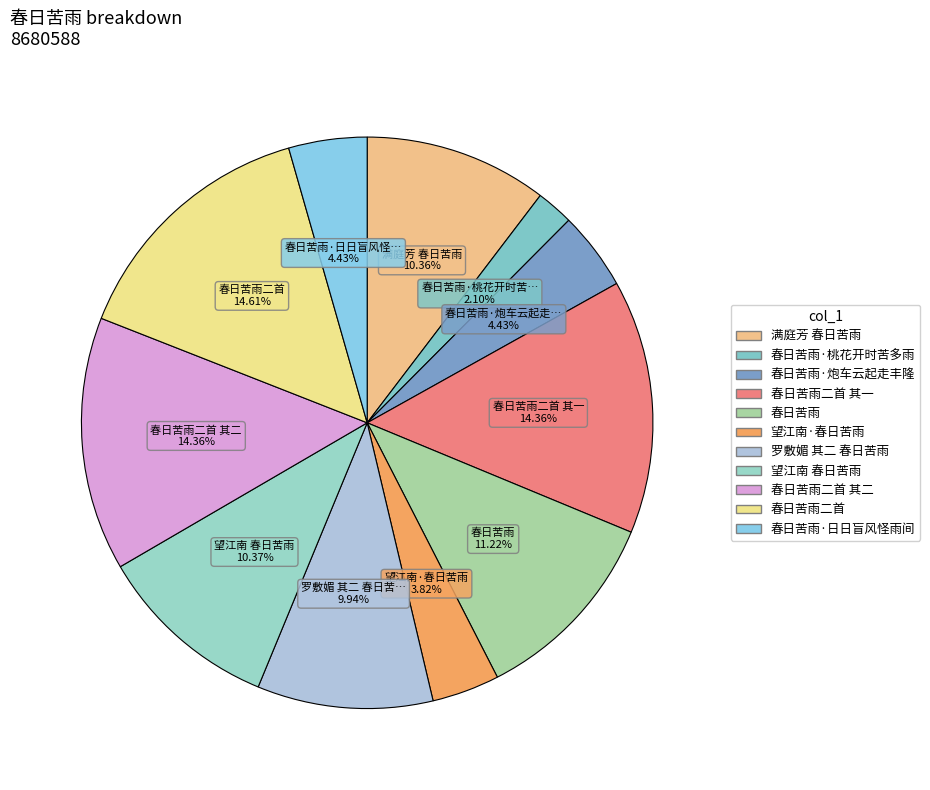

To the nearest percent, what is the average slice percentage?

9%